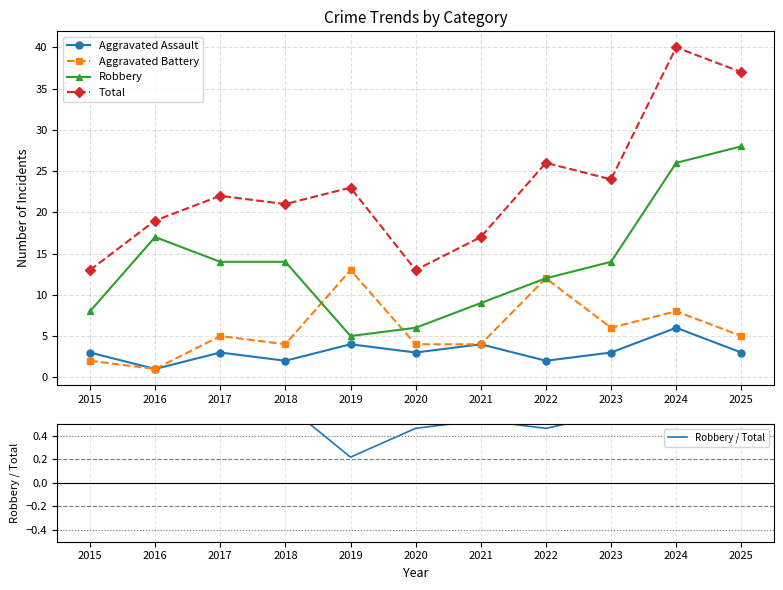

Is this an area chart (filled region under the line)?

No